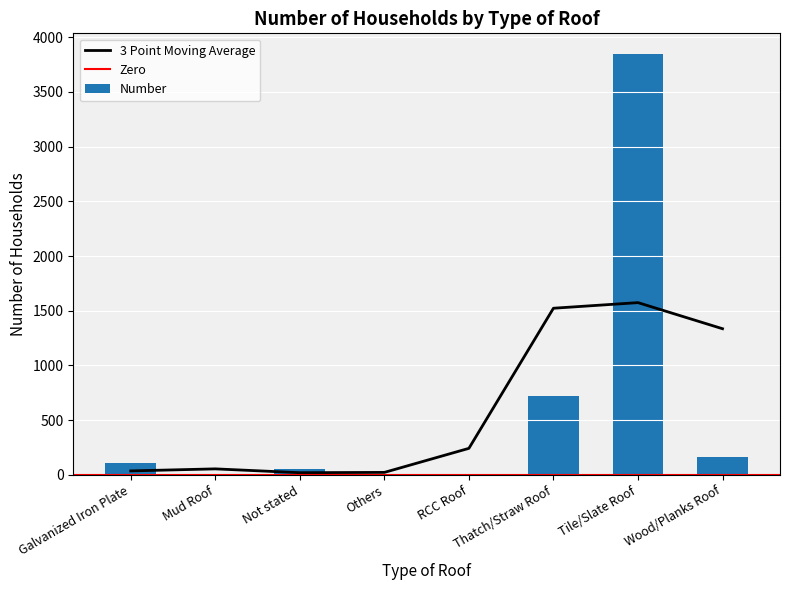

Which category has the lowest value across all series?

Mud Roof